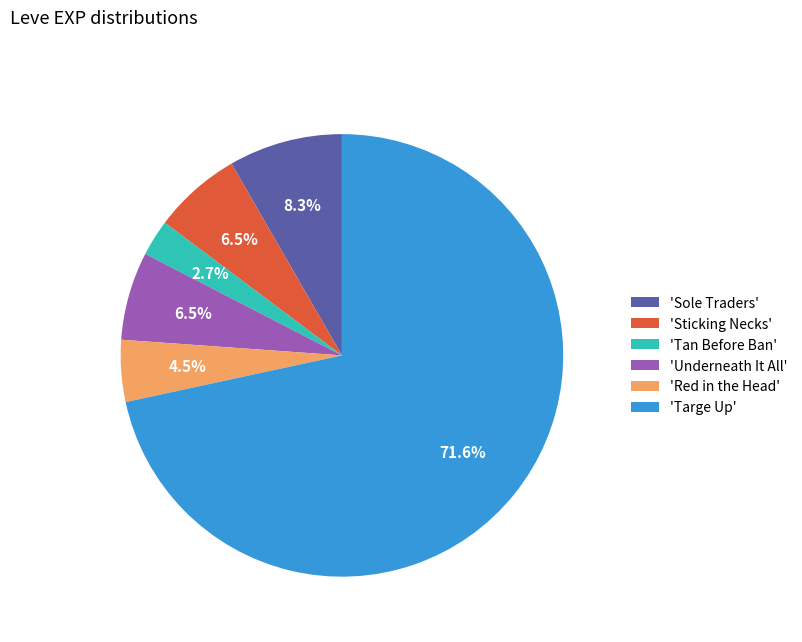

What is the largest slice in the pie chart?

'Targe Up'